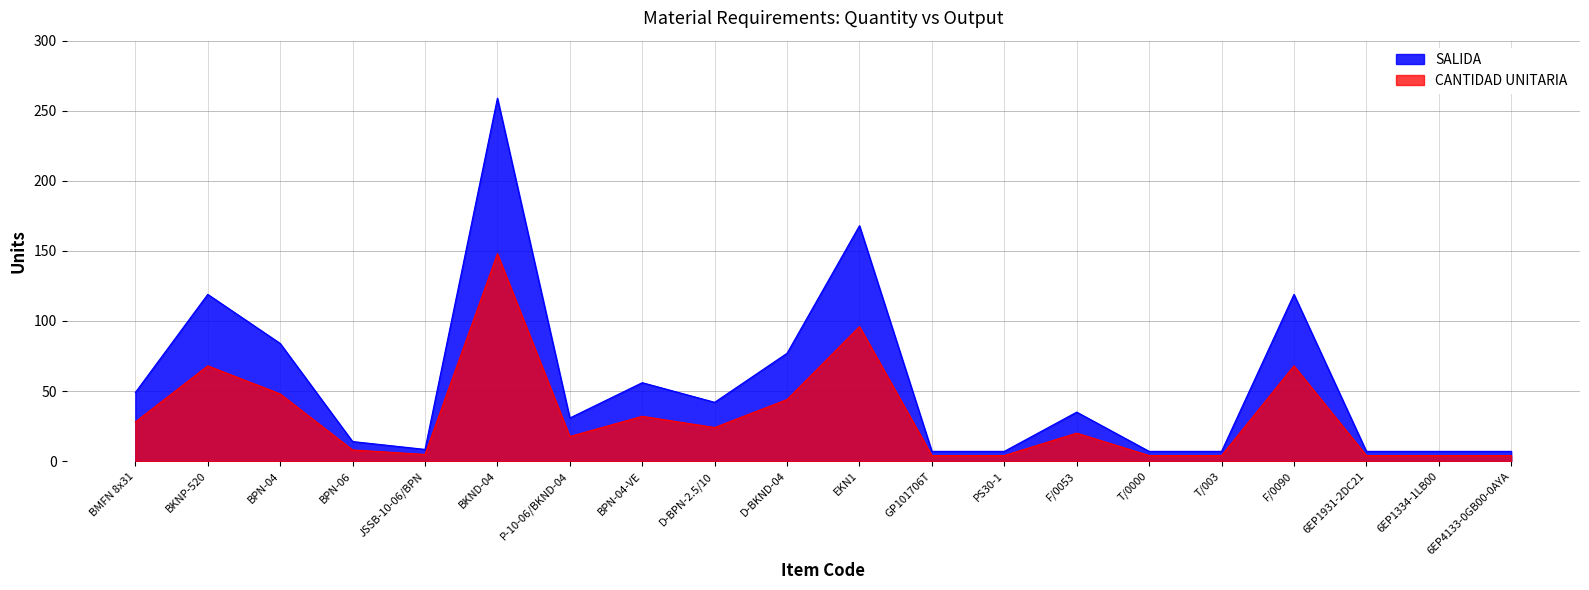

How many series are shown in this chart?

2